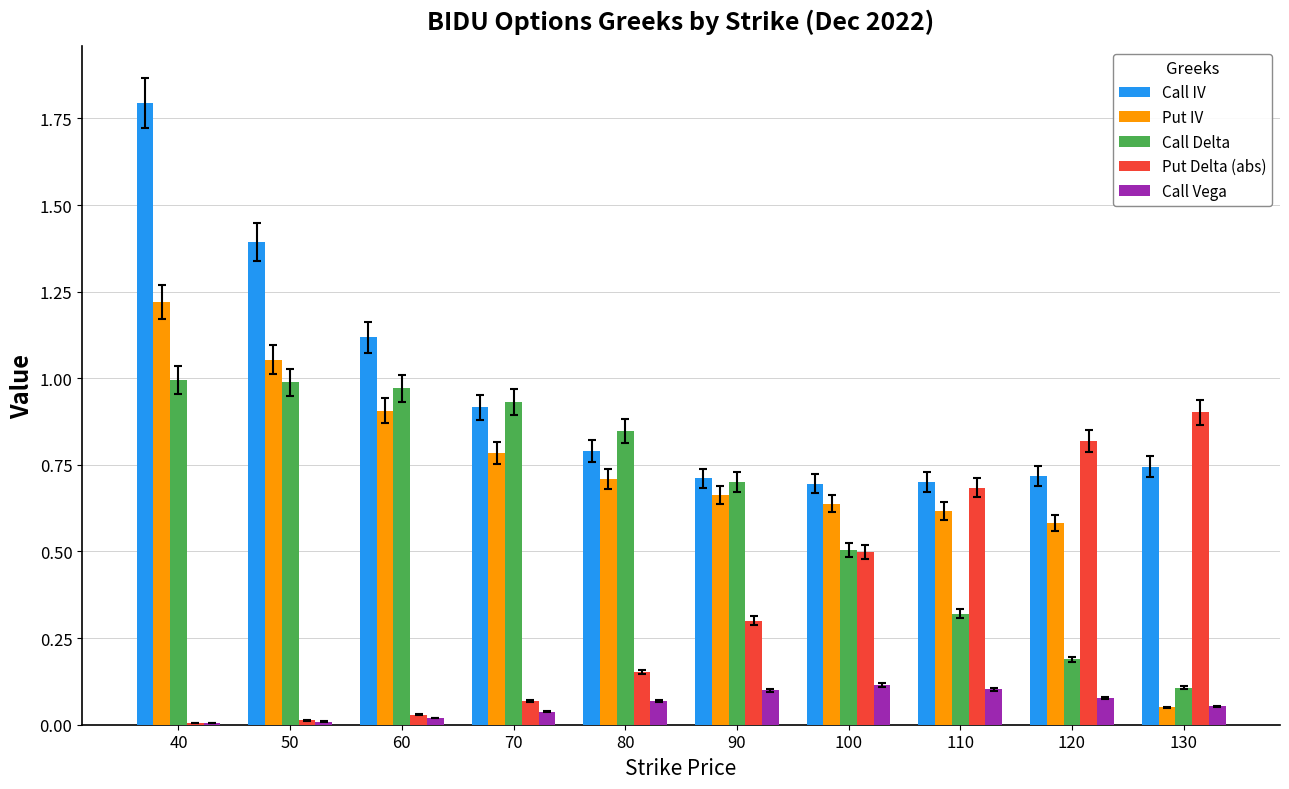

Between 50 and 100, which series saw the biggest shift?

Call IV